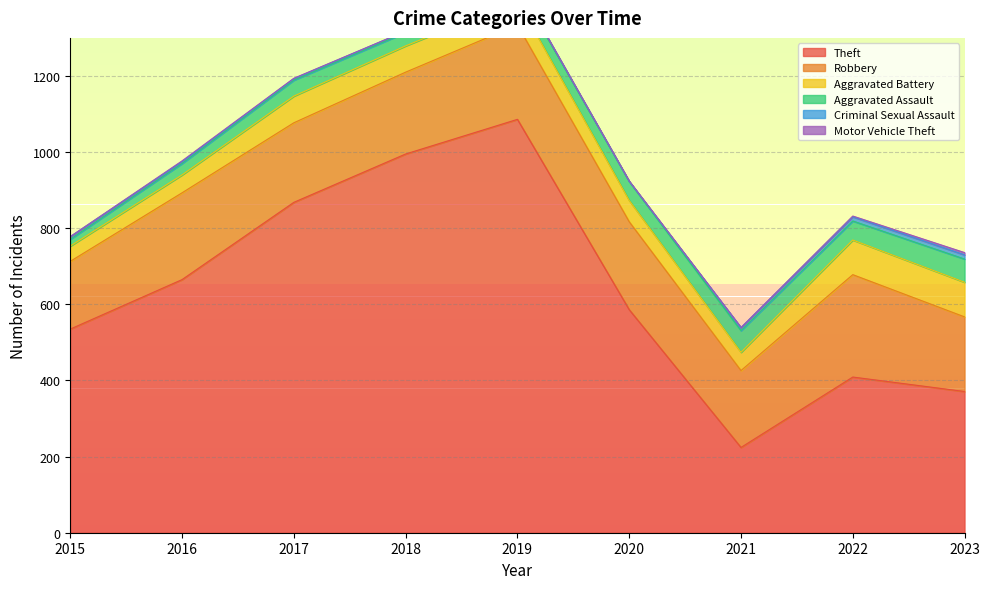

At which label is Aggravated Battery closest to 65?

2019